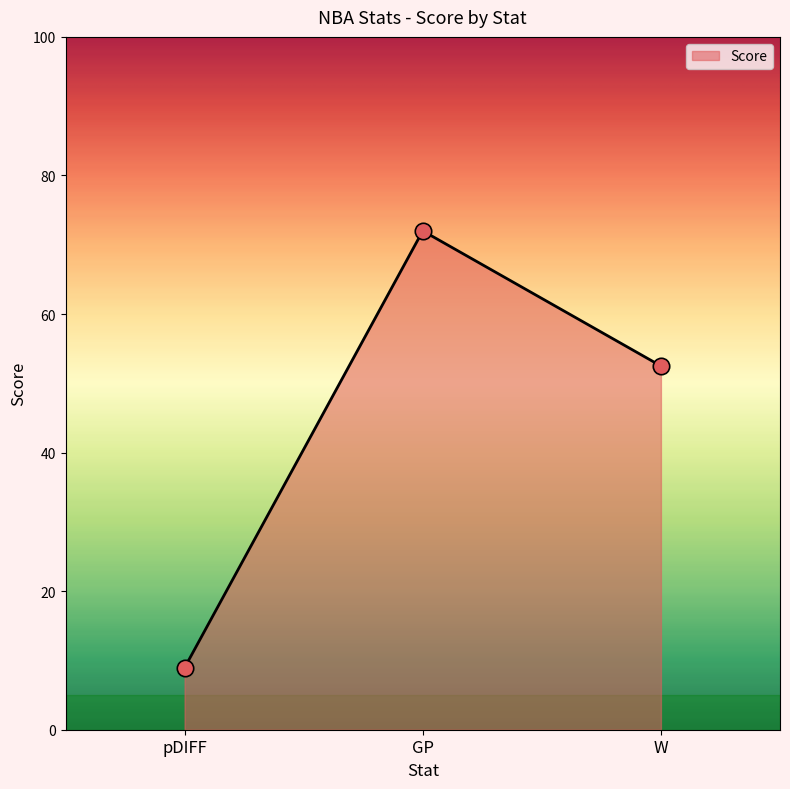

Approximately how many times larger is the value at pDIFF compared to GP?

0.1